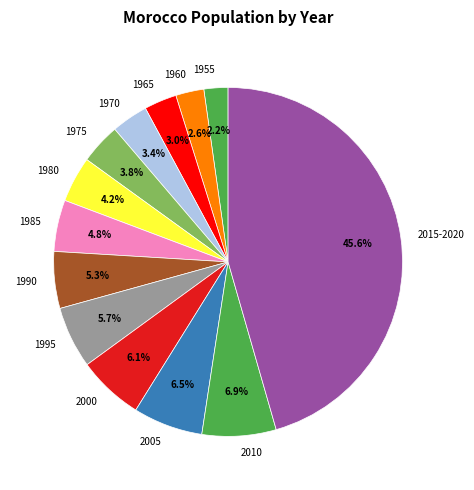

Does 2005 account for over 50% of the chart?

No